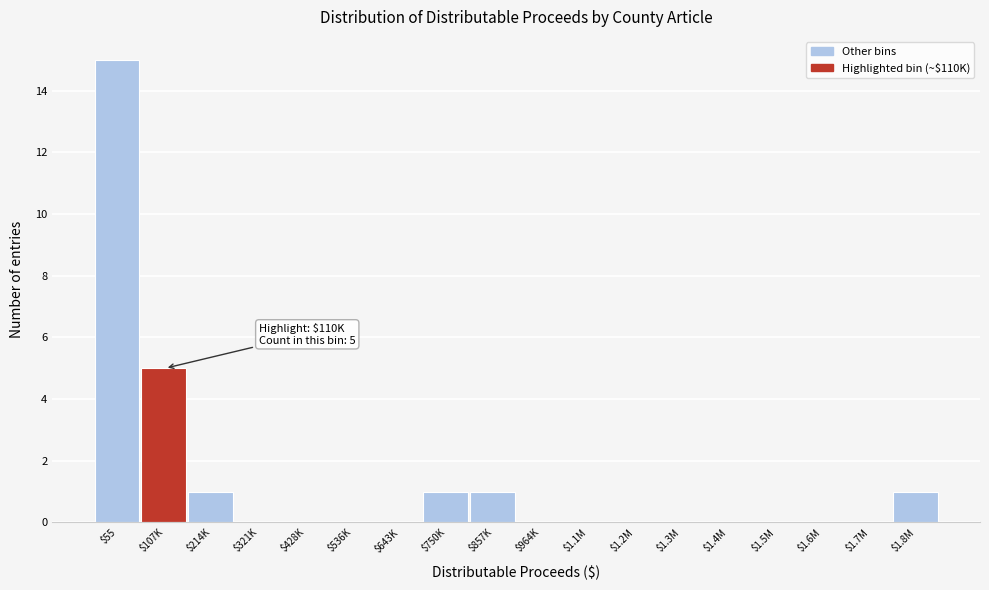

Where is the data nearest to the value 7?

$107K